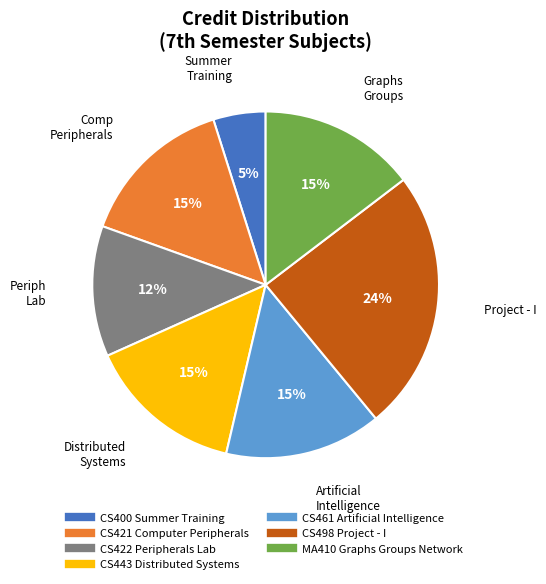

Approximately how many times larger is the value at CS443 Distributed Systems compared to CS421 Computer Peripherals?

1.0